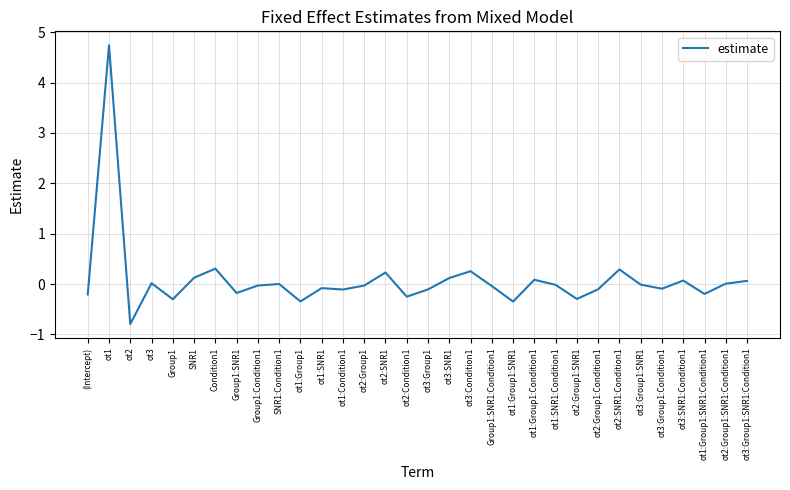

What is the difference between the maximum and minimum values?

5.5